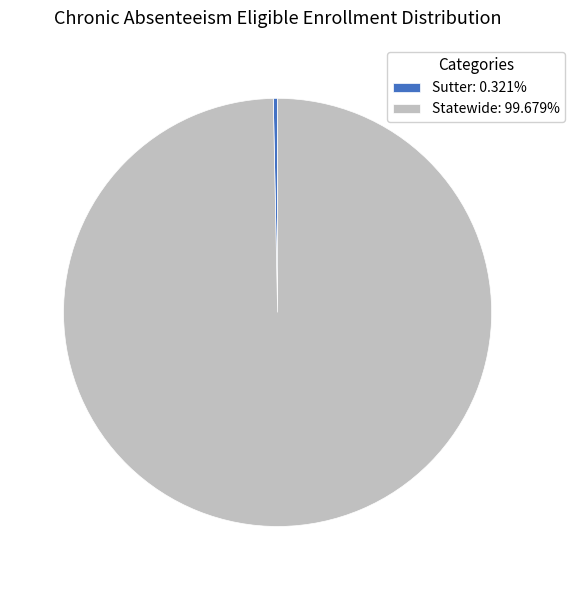

Which category has the biggest portion of the pie?

Statewide